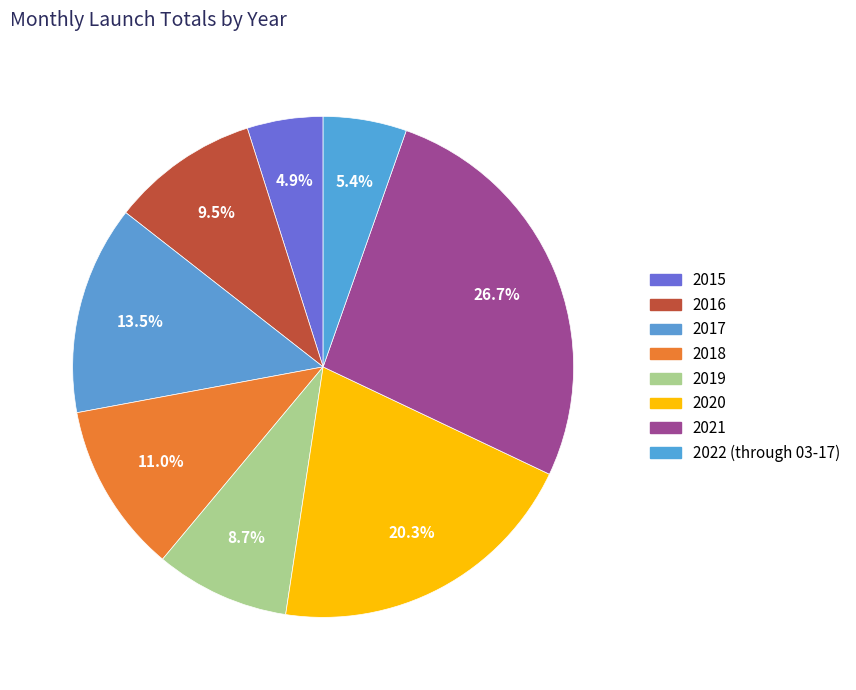

How many slices are in this pie chart?

8